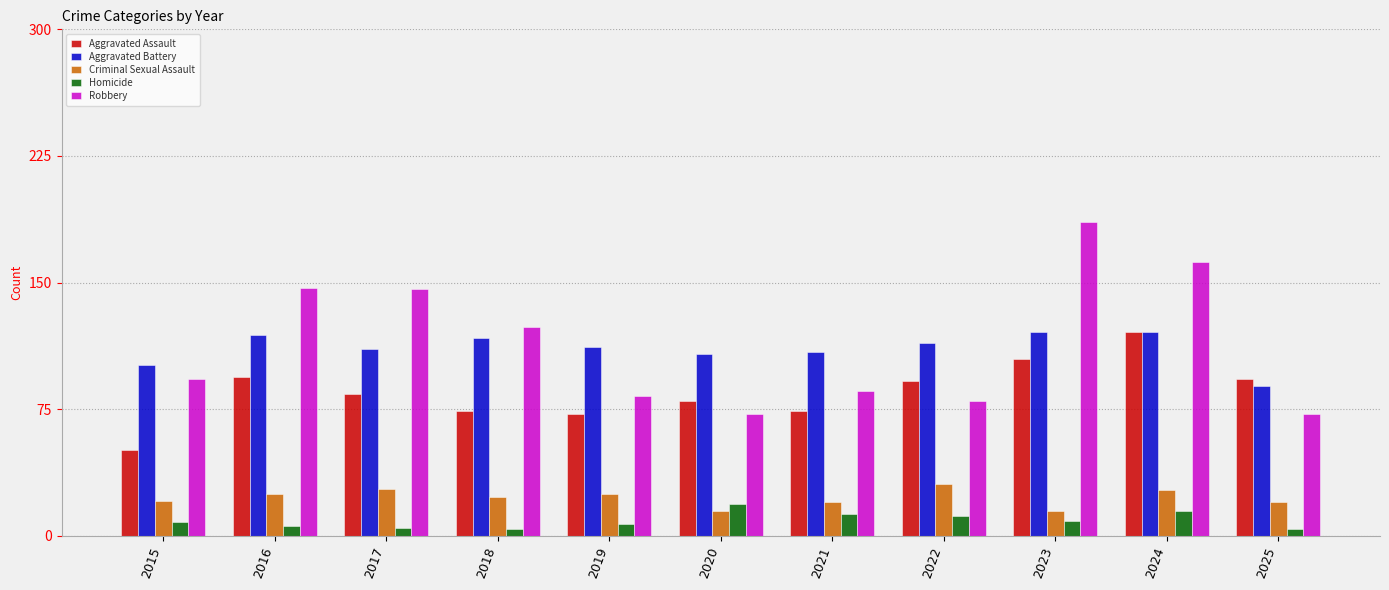

Rank the series at 2020 from highest to lowest value.

Aggravated Battery, Aggravated Assault, Robbery, Homicide, Criminal Sexual Assault